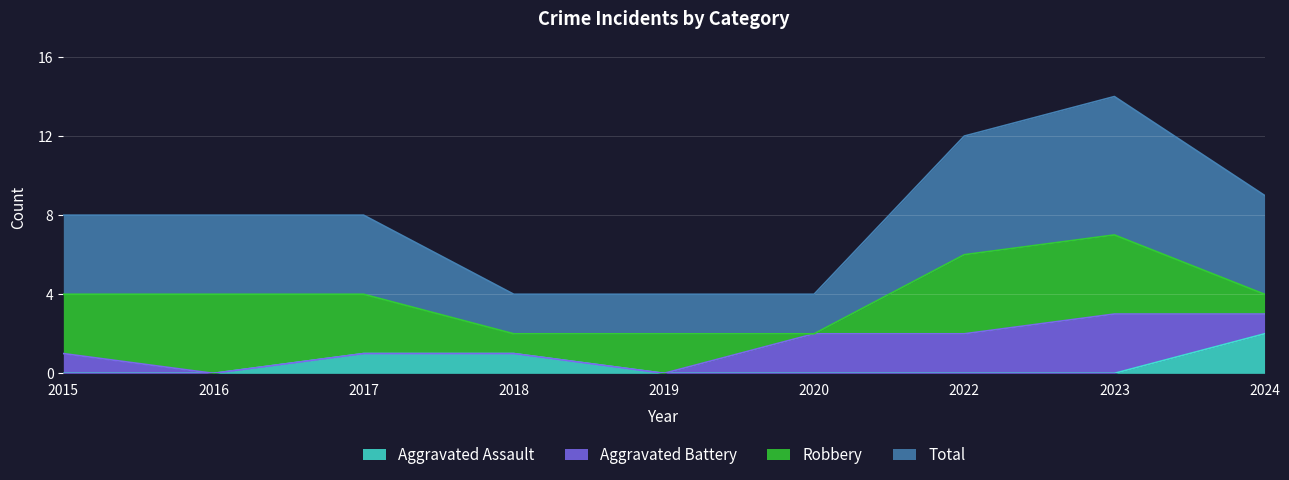

Is it true that Aggravated Assault equals 0 at 2015?

True